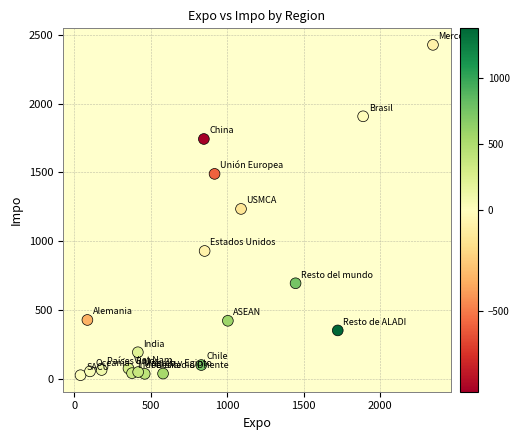

What is the range of Y values (max minus min)?

2404